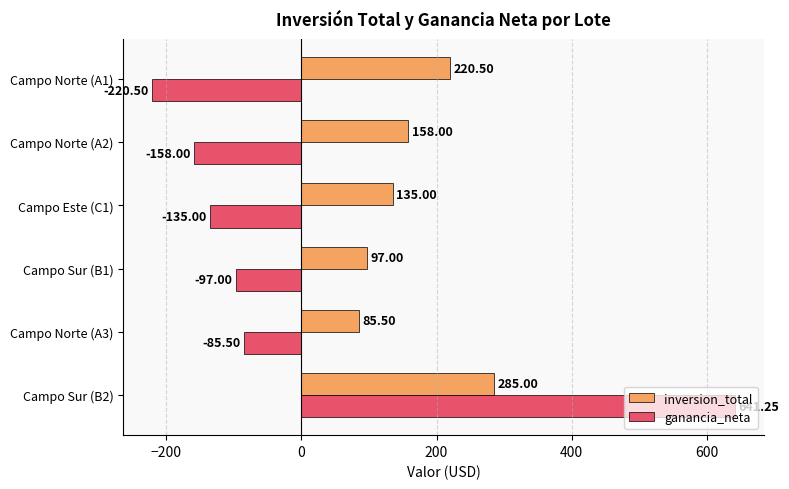

At which label does inversion_total reach its peak?

Campo Sur (B2)